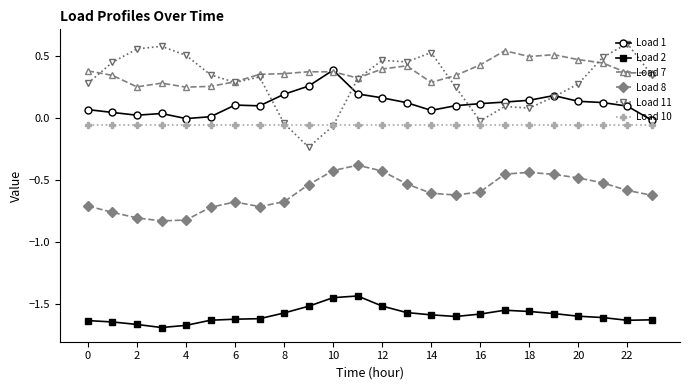

True or false: Load 2 and Load 10 intersect in this chart.

False